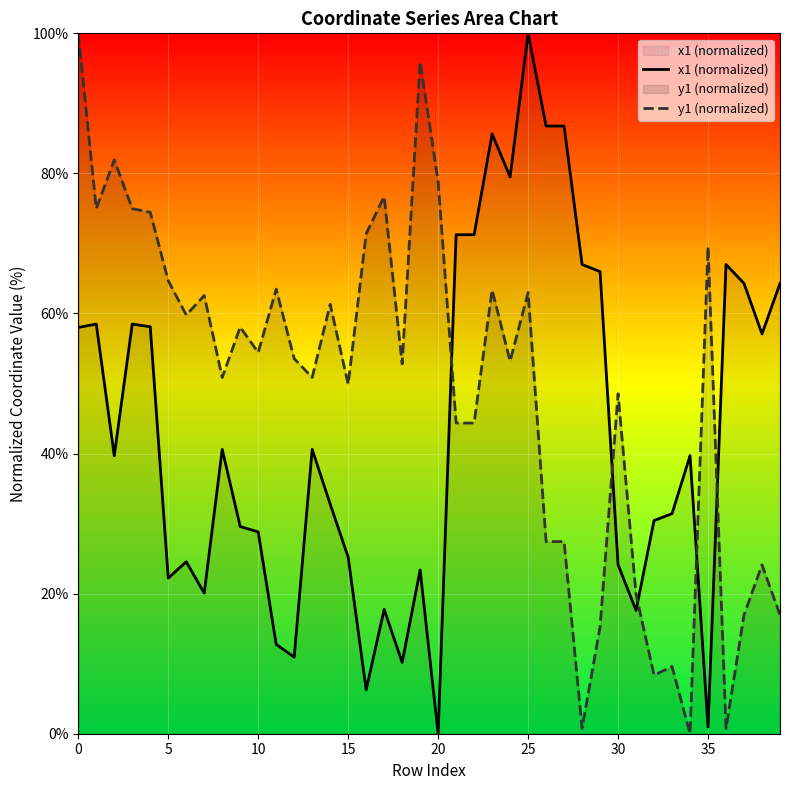

Does the chart display data point markers on the line(s)?

No